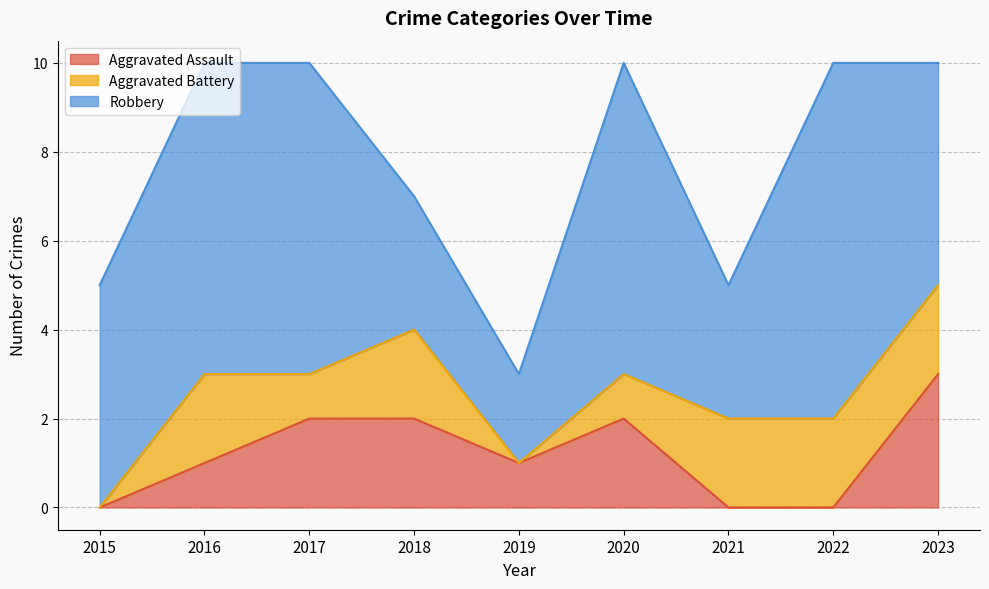

How many times do Aggravated Battery and Aggravated Assault cross each other?

3